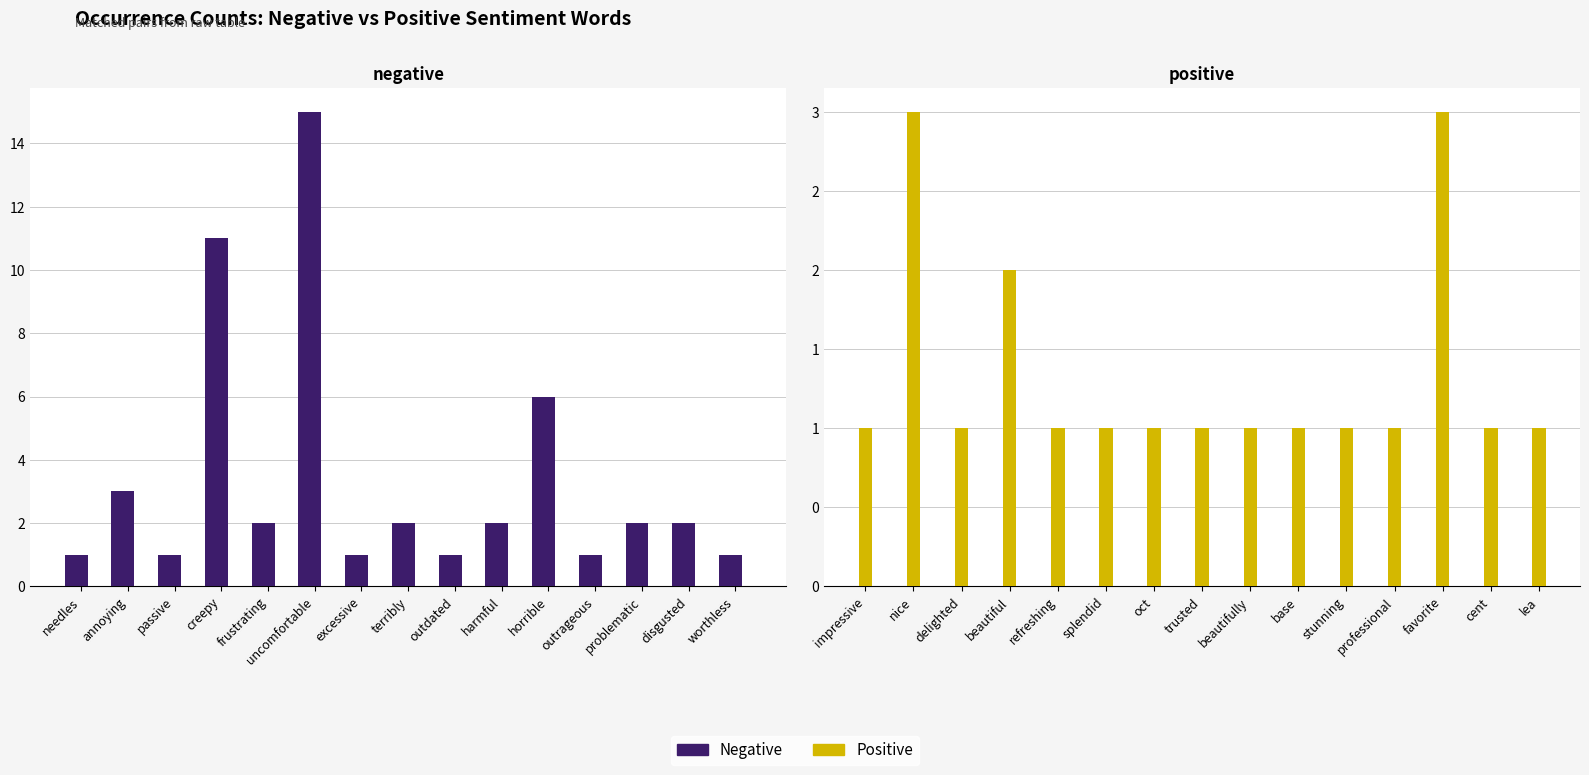

What is the label of the 13th bar from the right?

passive